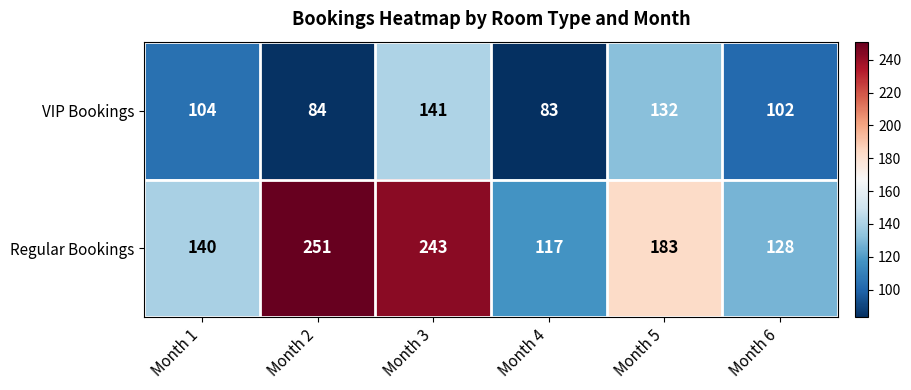

Rank the series by their average value, from highest to lowest.

Regular Bookings, VIP Bookings